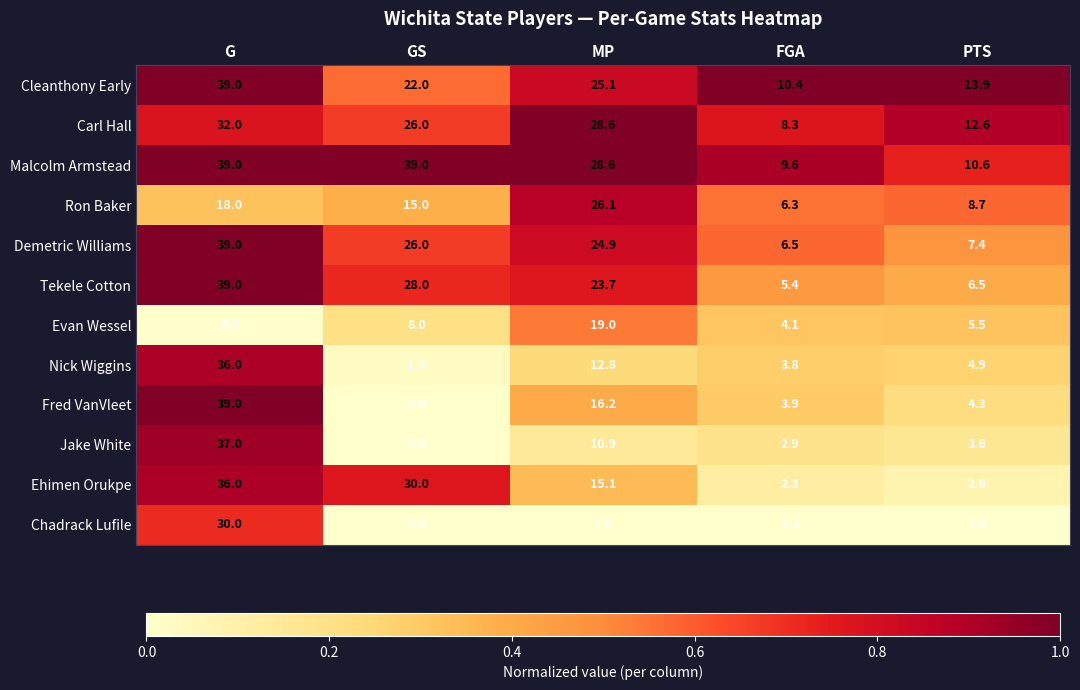

What is the sum of the Nick Wiggins values at GS and FGA?

4.8